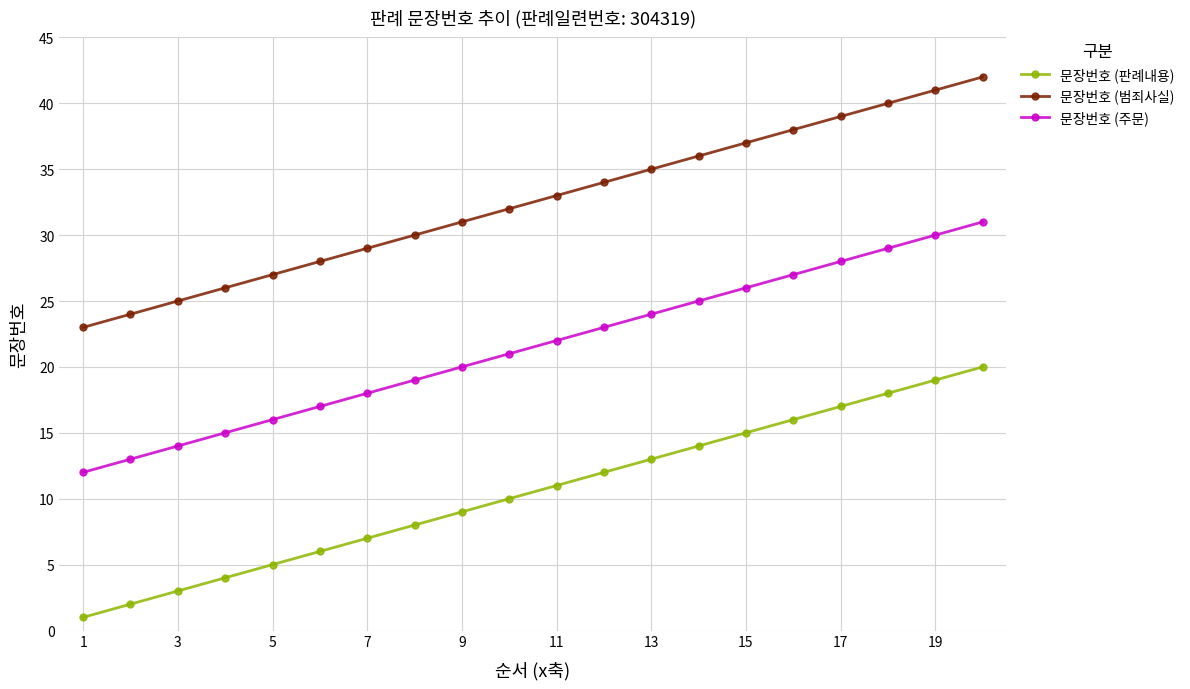

Rank the series by their maximum value, from lowest to highest.

문장번호 (판례내용), 문장번호 (주문), 문장번호 (범죄사실)